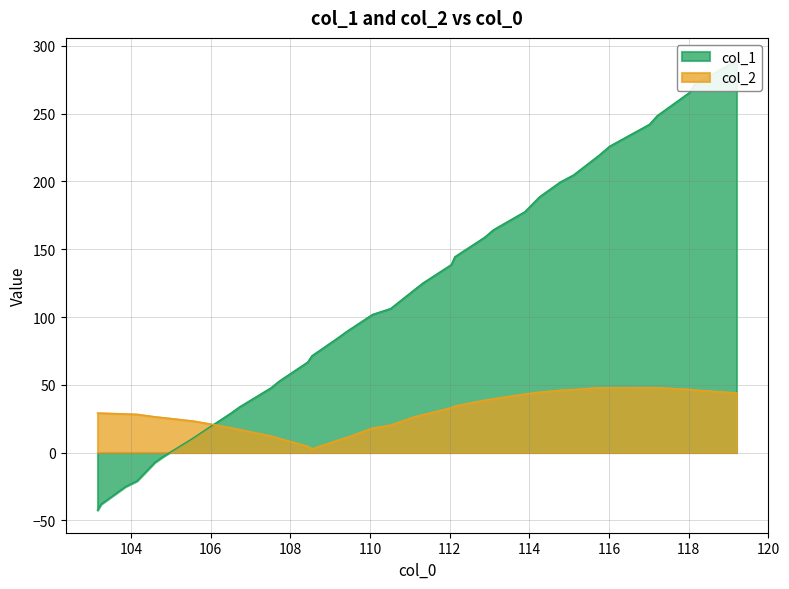

How many series are shown in this chart?

2